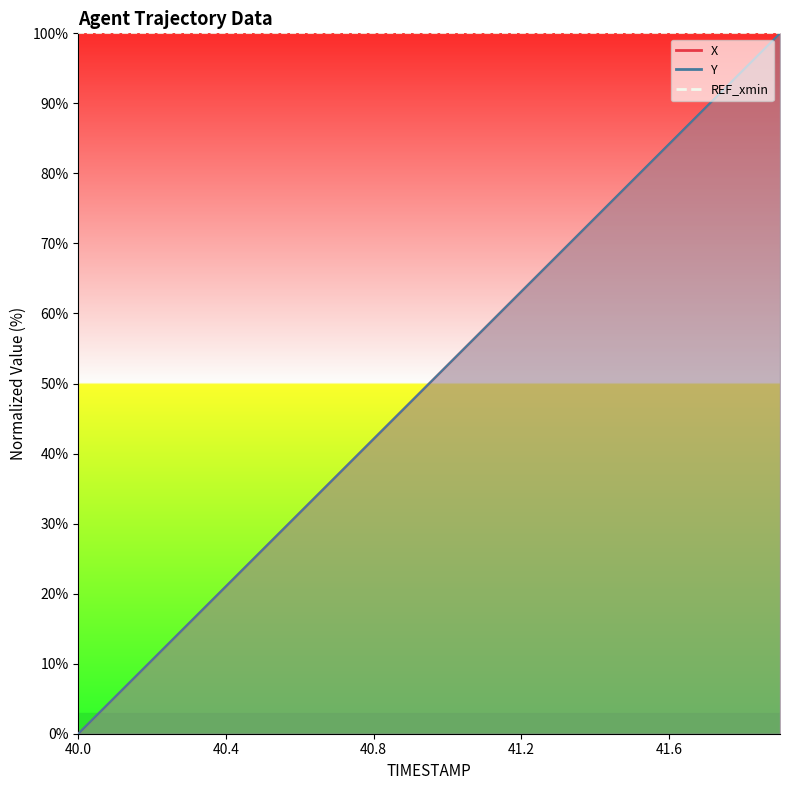

List the labels in order of X value, smallest first.

40.0, 40.1, 40.2, 40.3, 40.4, 40.5, 40.6, 40.7, 40.8, 40.9, 41.0, 41.1, 41.2, 41.3, 41.4, 41.5, 41.6, 41.7, 41.8, 41.9